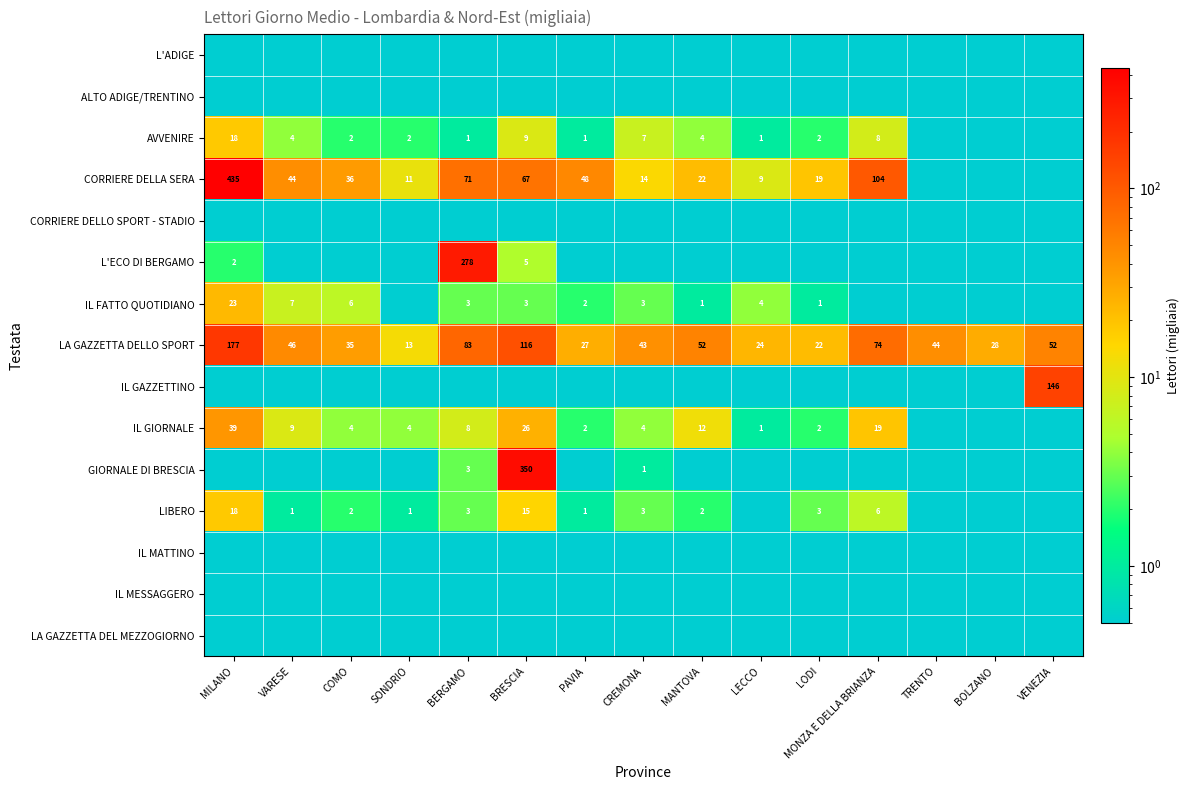

Is it true that LIBERO equals 1.6 at PAVIA?

False